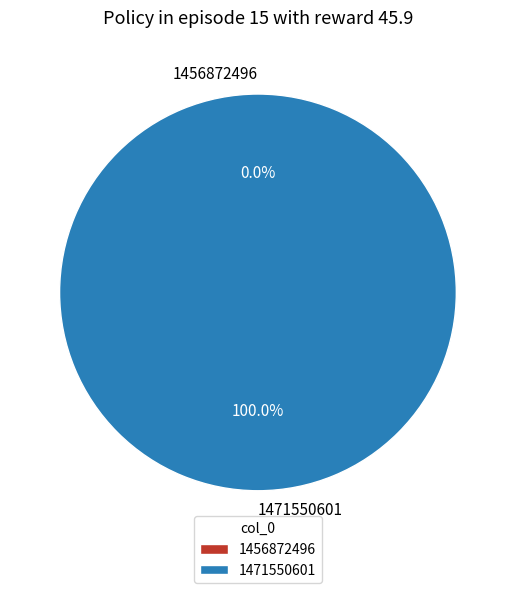

To the nearest percent, what percentage of the pie is 1471550601?

100%